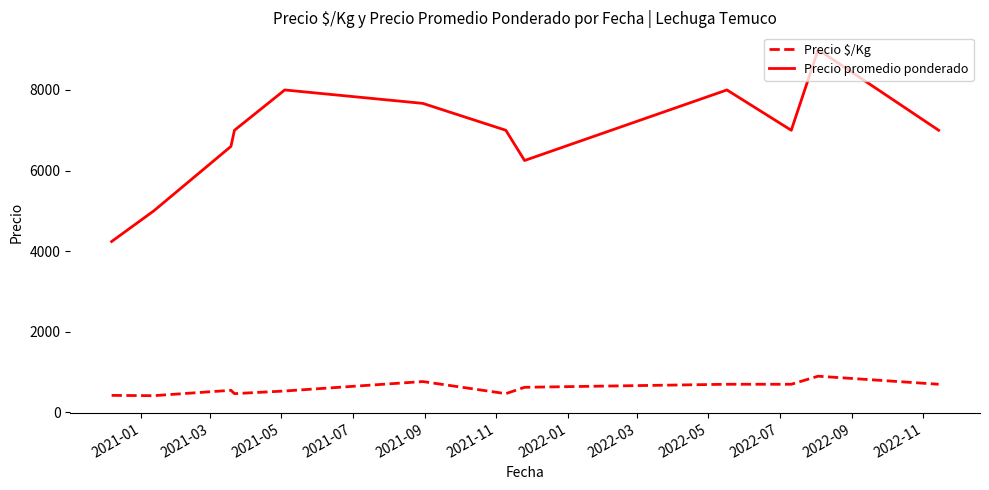

True or false: Precio promedio ponderado and Precio $/Kg cross at least once.

False